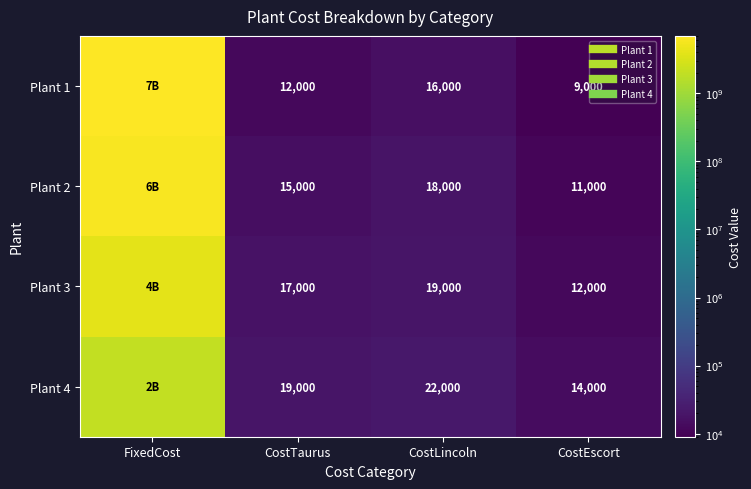

True or false: Plant 3 has a value of 6070609529 at FixedCost.

False